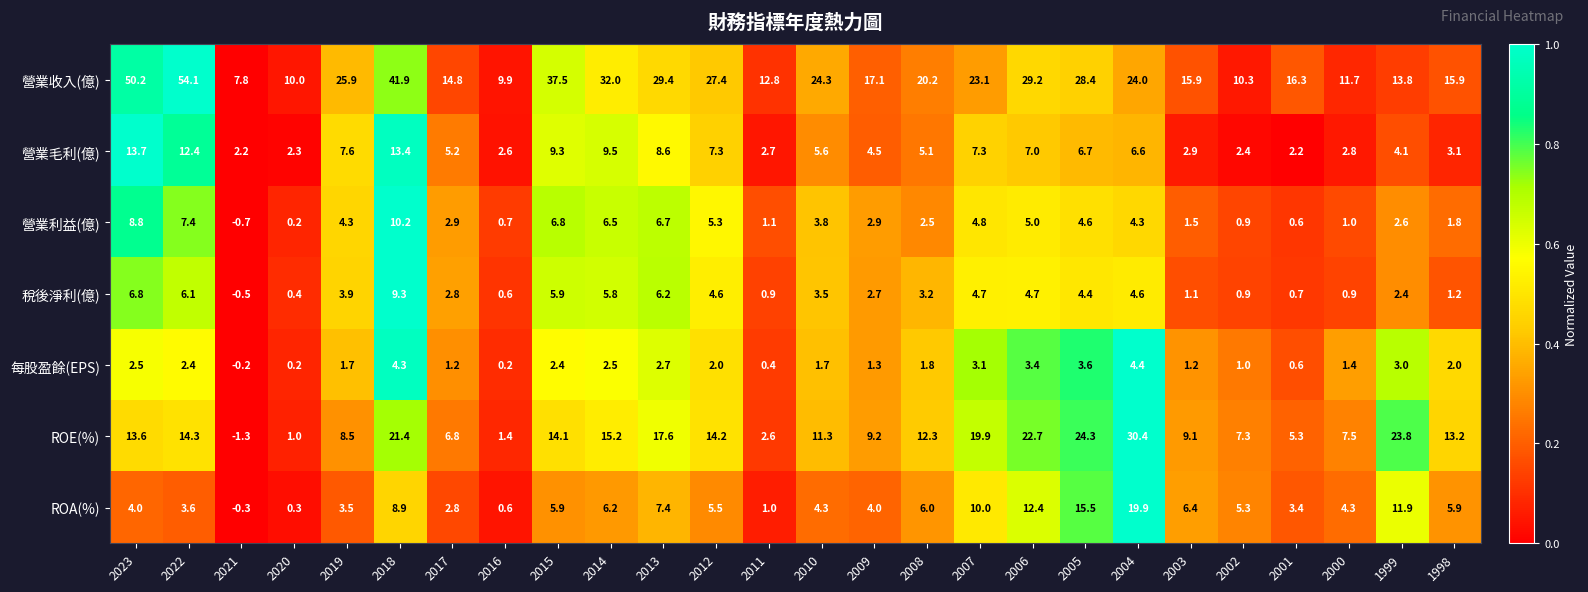

What is the difference between the 營業利益(億) values at 2017 and 2000?

1.9